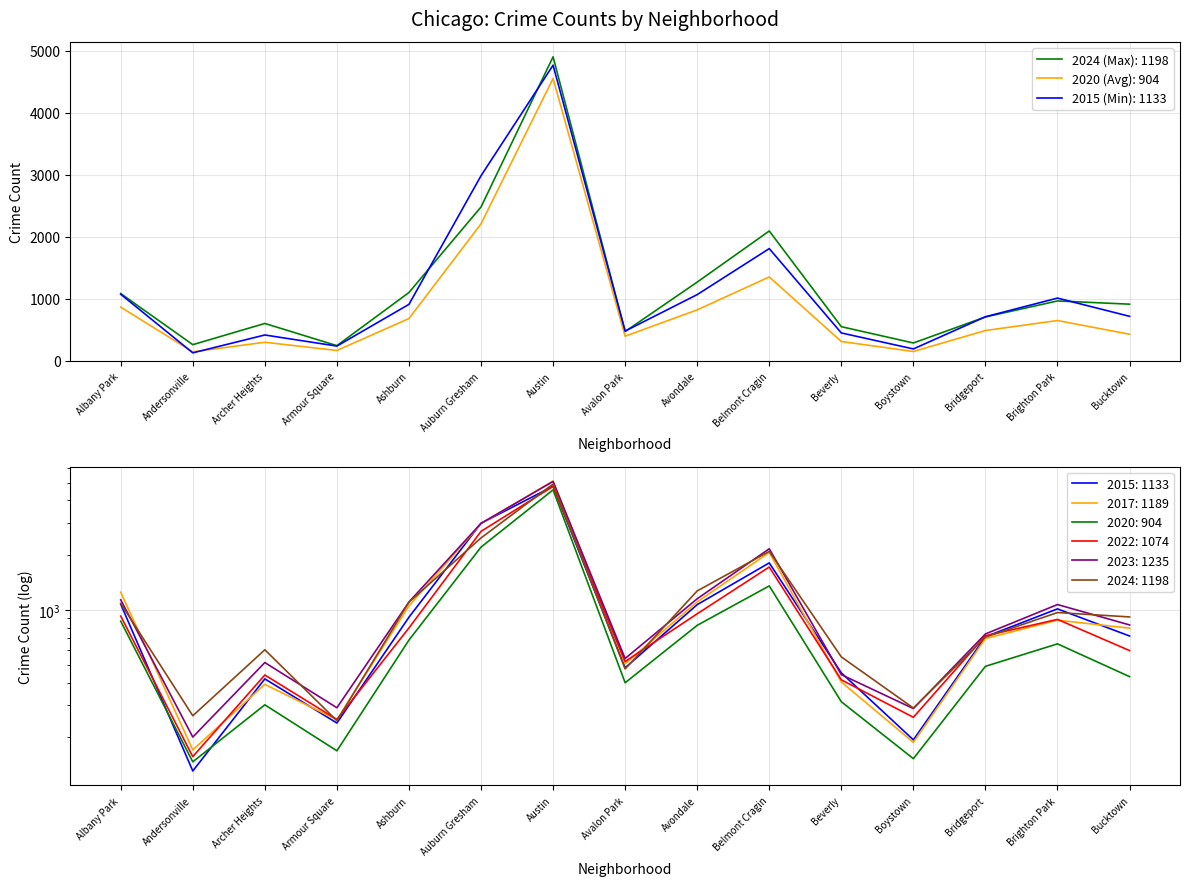

Rank the series by their maximum value, from highest to lowest.

2017, 2023, 2024, 2015, 2022, 2020